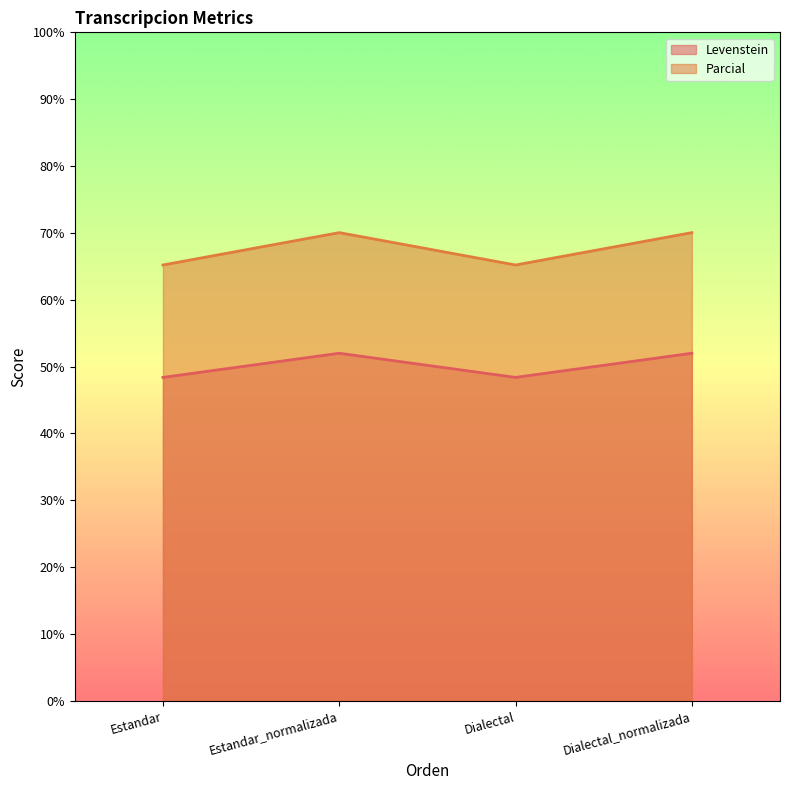

Read the Levenstein value at Dialectal_normalizada.

52.0